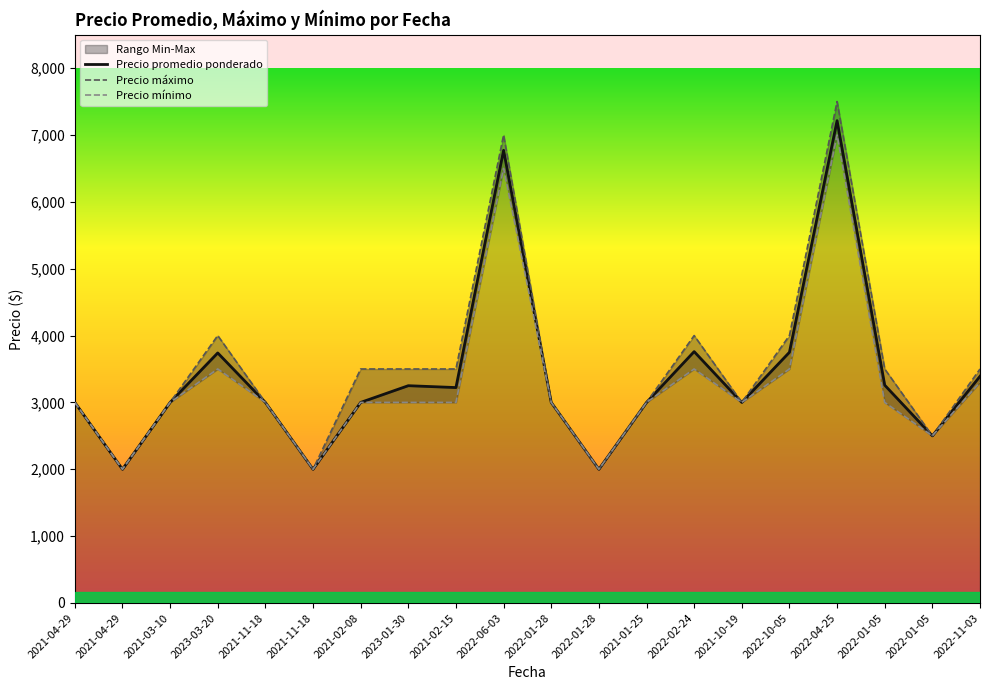

What is the sum of all Precio maximo values?

70500